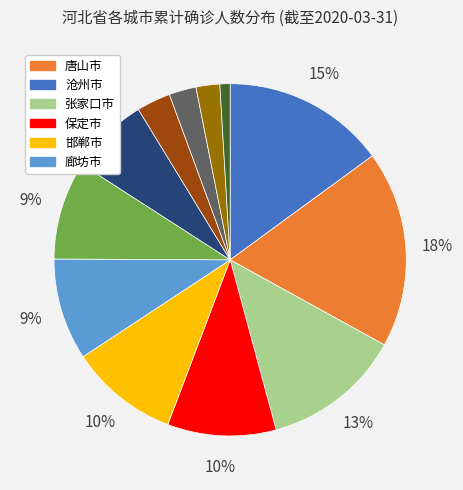

To the nearest percent, what is the difference between the largest and smallest slice percentages?

17%